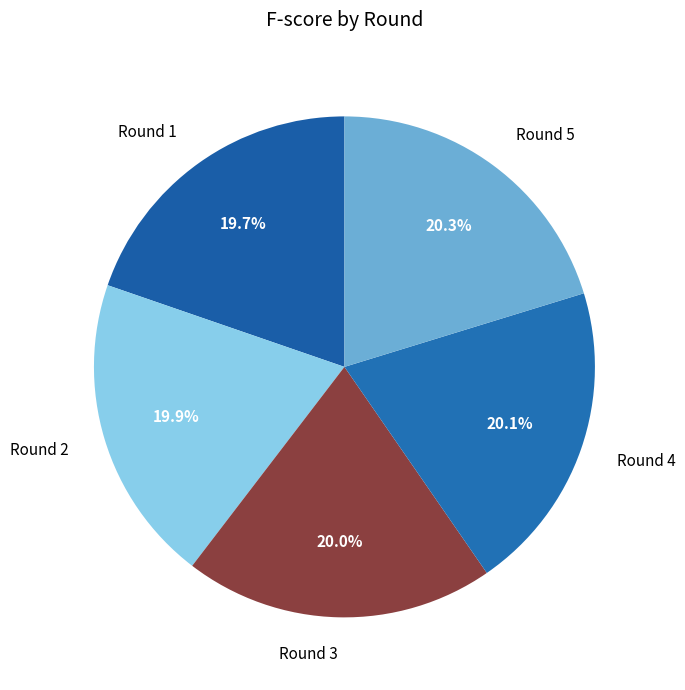

What portion of the pie excludes Round 5?

79.7%